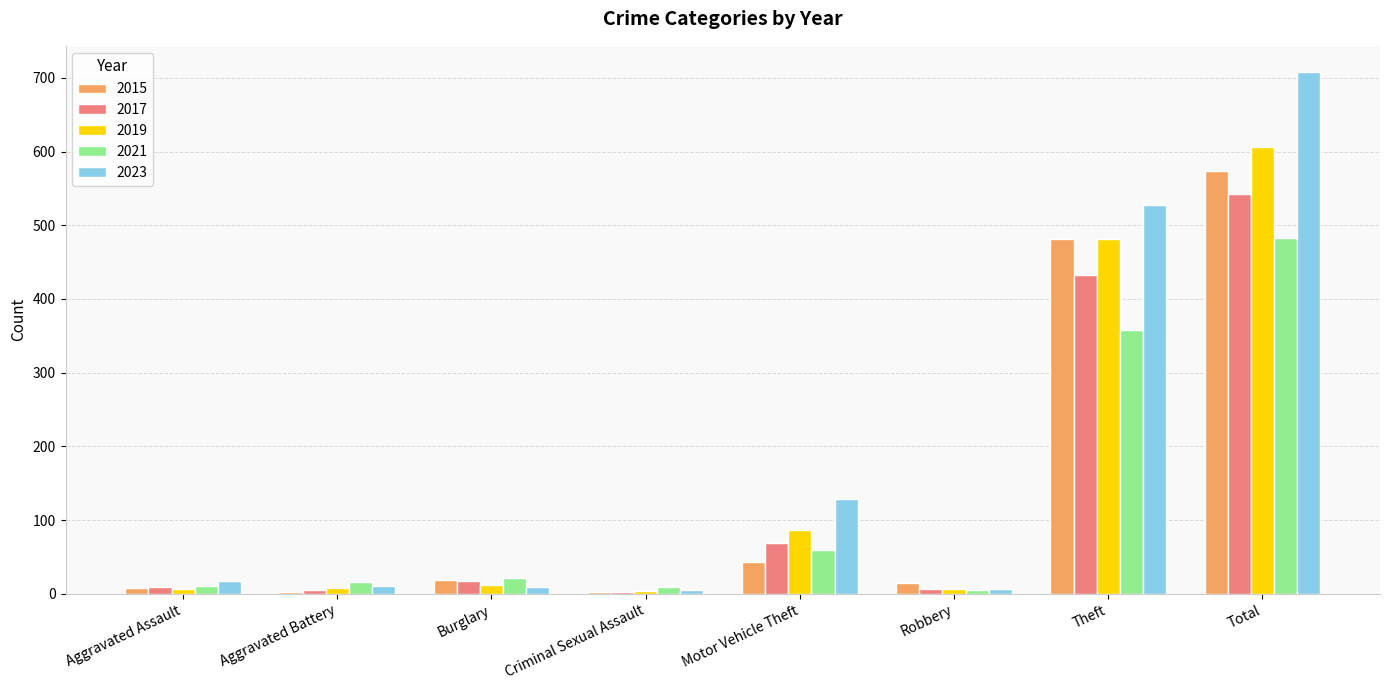

Which category has the highest value across all series?

Total